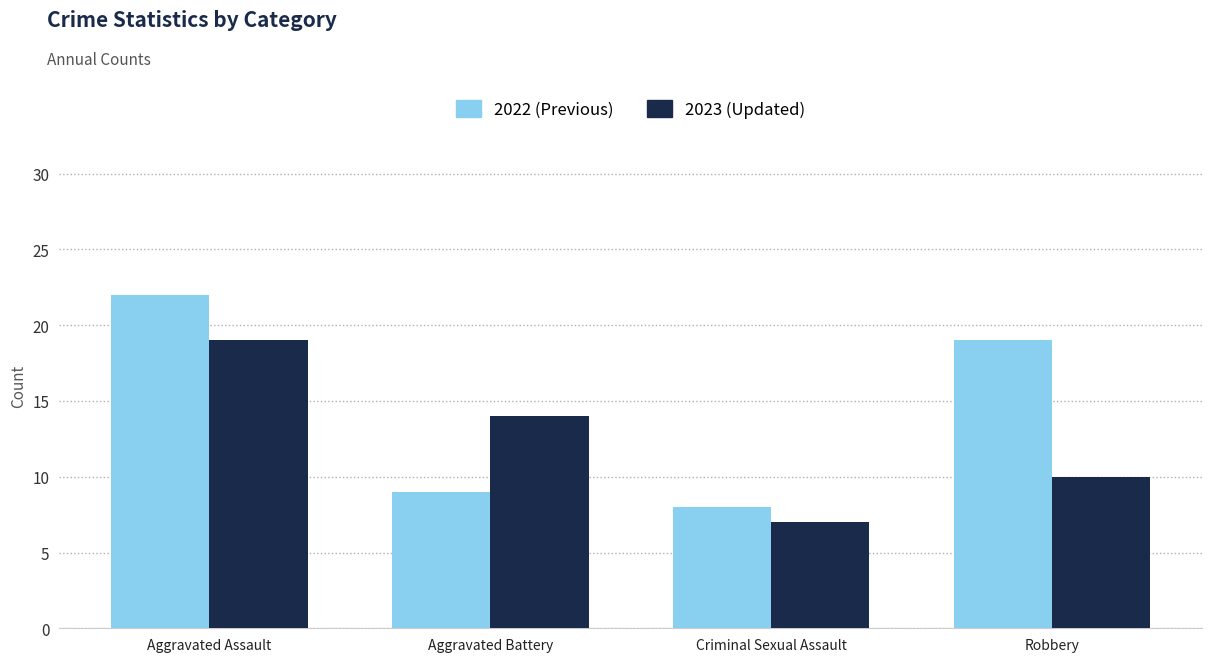

Where does the 2022 (Previous) series first go above 19?

Aggravated Assault